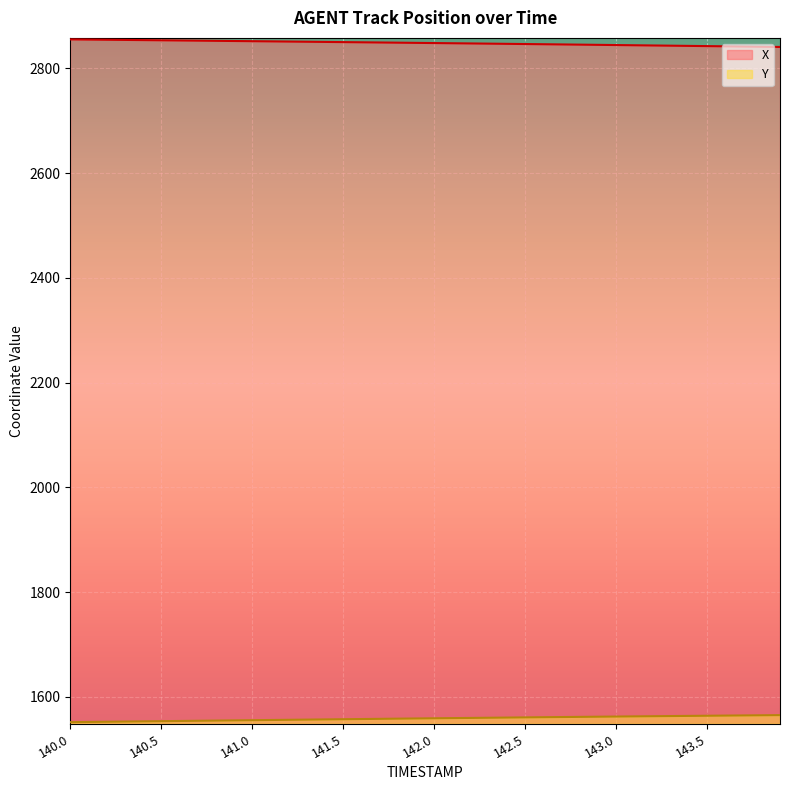

The X series shows 2845.1 at 142.8. True or false?

True